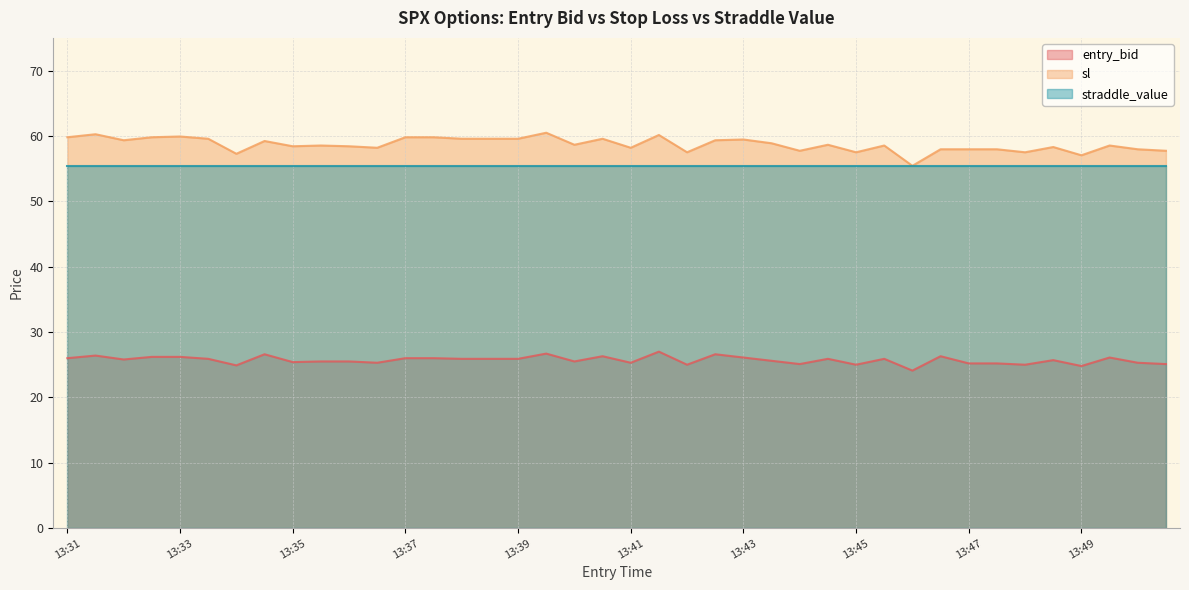

True or false: entry_bid and sl cross at least once.

False